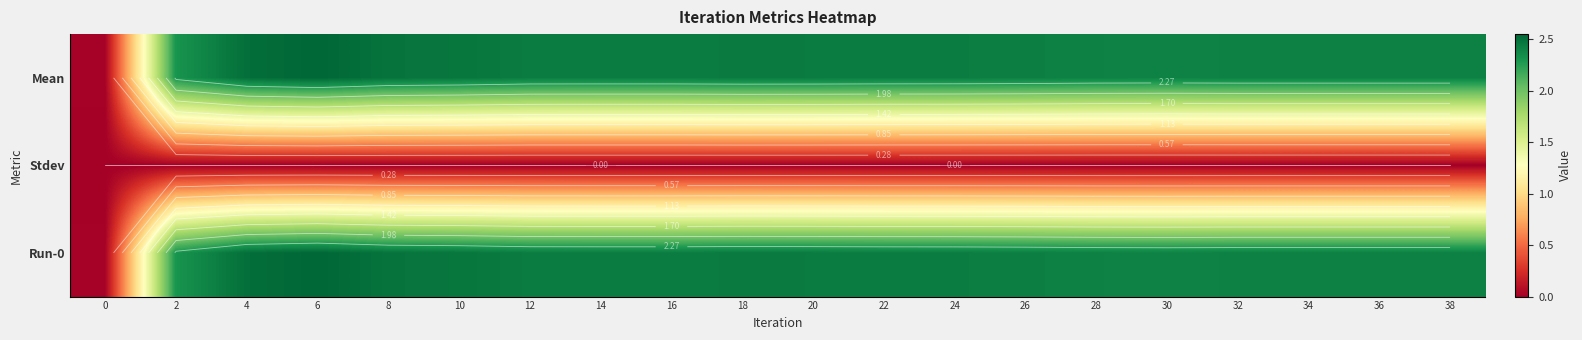

The value of Mean at 10 is 3.8. True or false?

False